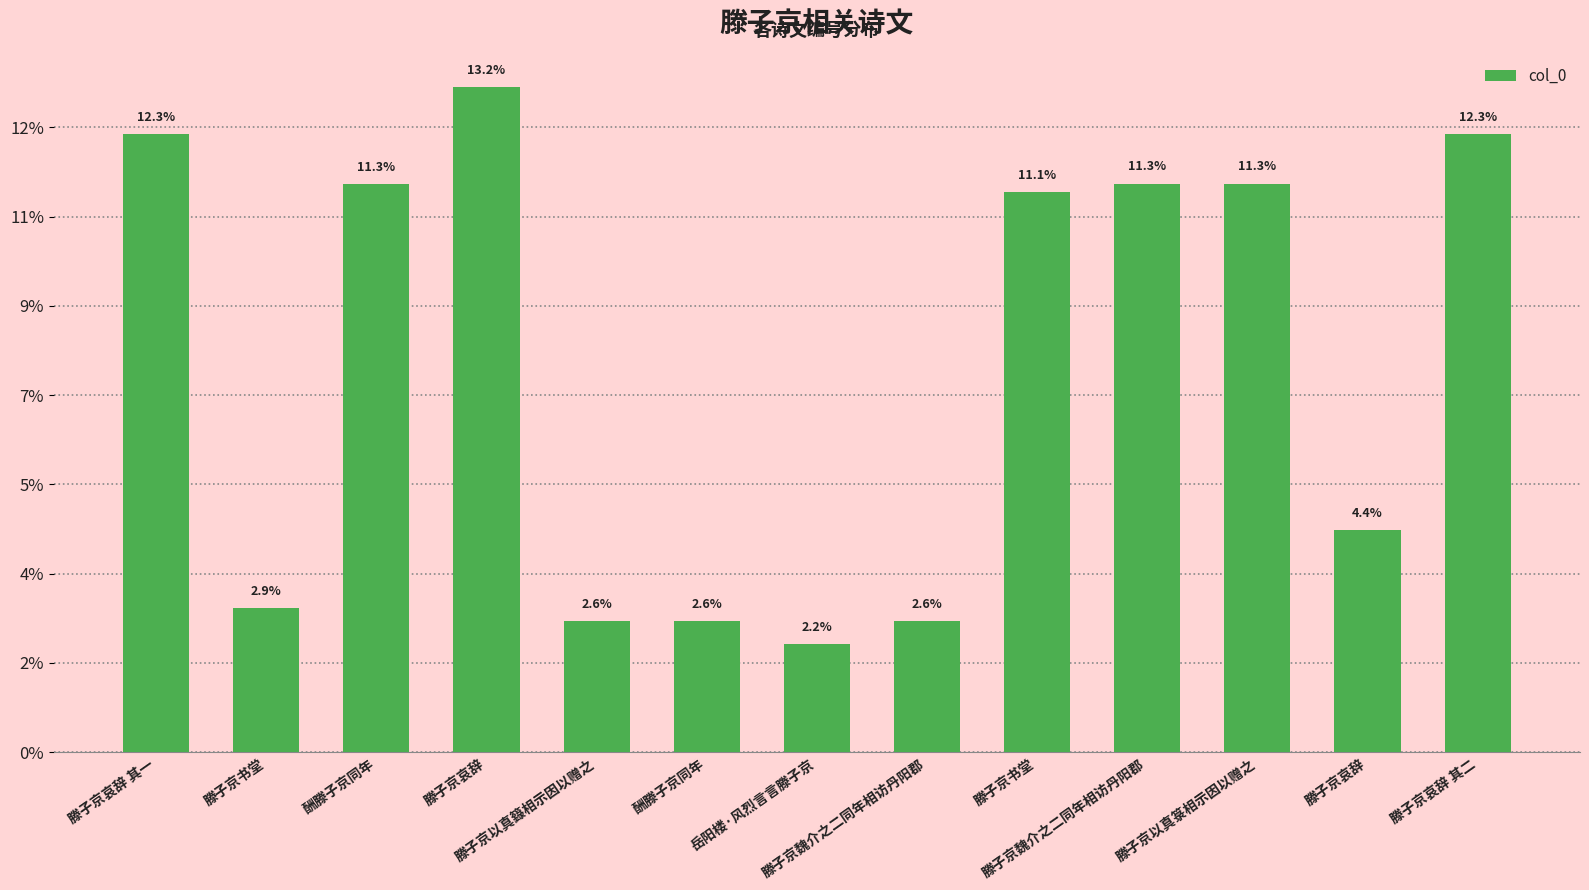

What is the label of the 1st bar from the left?

滕子京哀辞 其一